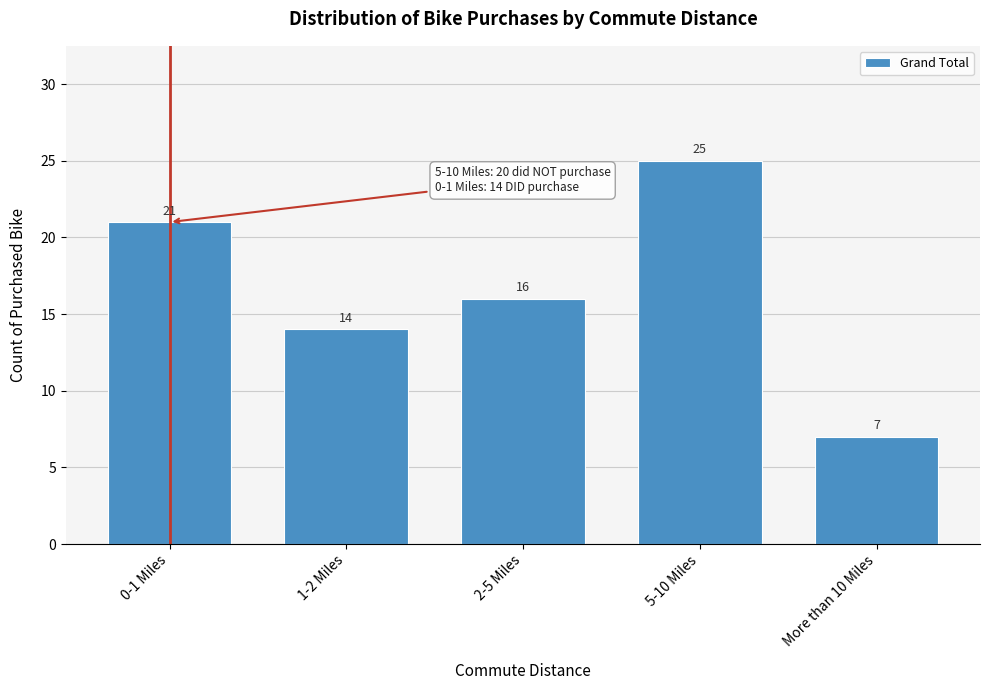

Reading left to right, extract all data points from this chart.

0-1 Miles=21	1-2 Miles=14	2-5 Miles=16	5-10 Miles=25	More than 10 Miles=7